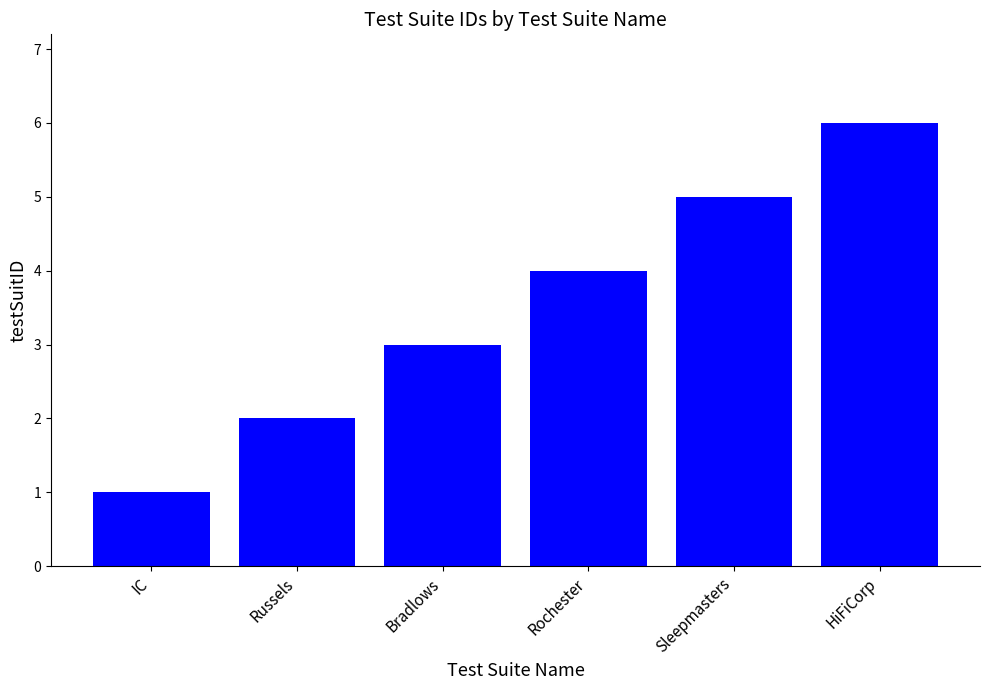

How many data points are less than 4?

3